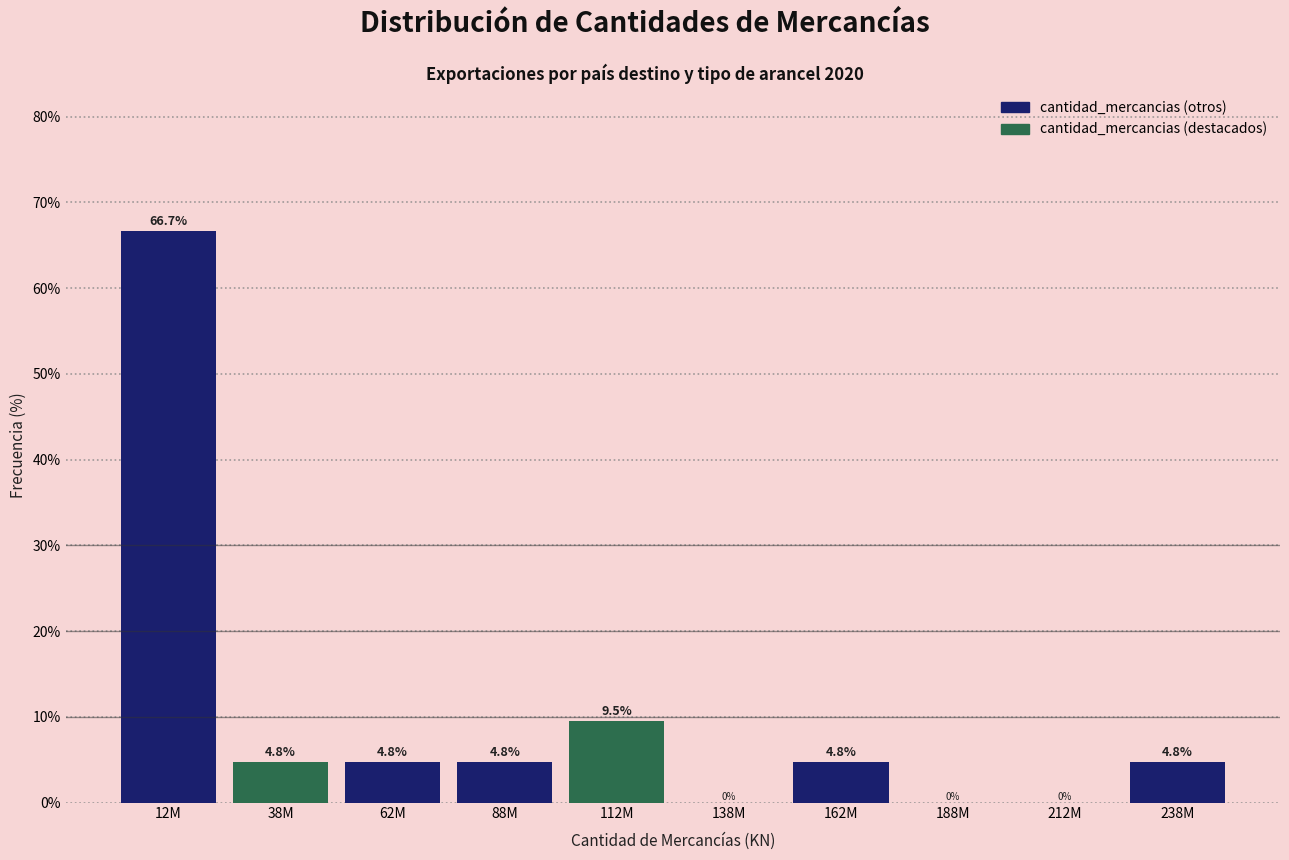

Reading right to left, transcribe all the data shown in this chart.

238M=4.8	212M=0.0	188M=0.0	162M=4.8	138M=0.0	112M=9.5	88M=4.8	62M=4.8	38M=4.8	12M=66.7